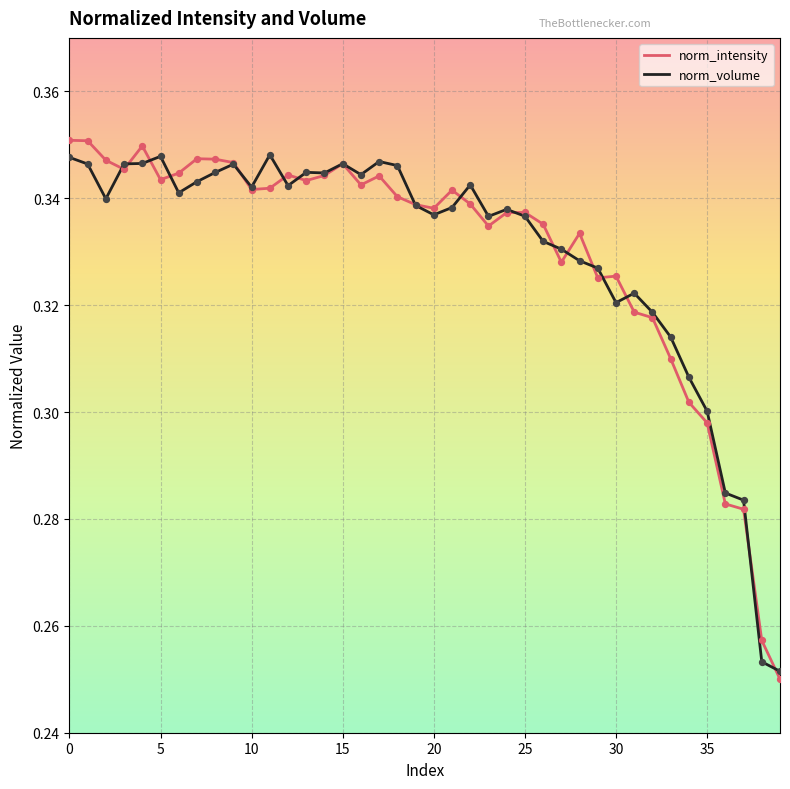

Which series has the widest spread of values?

norm_intensity